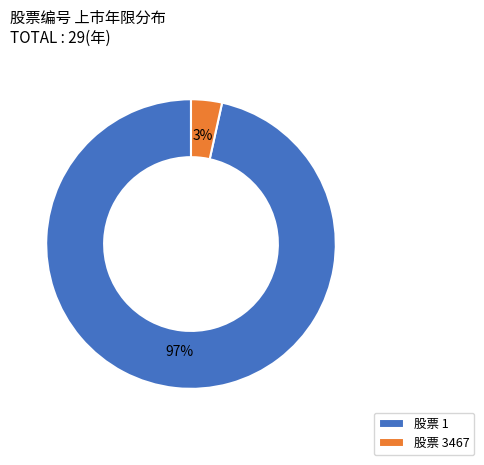

To the nearest percent, what is the combined percentage of 股票 3467 and 股票 1?

100%